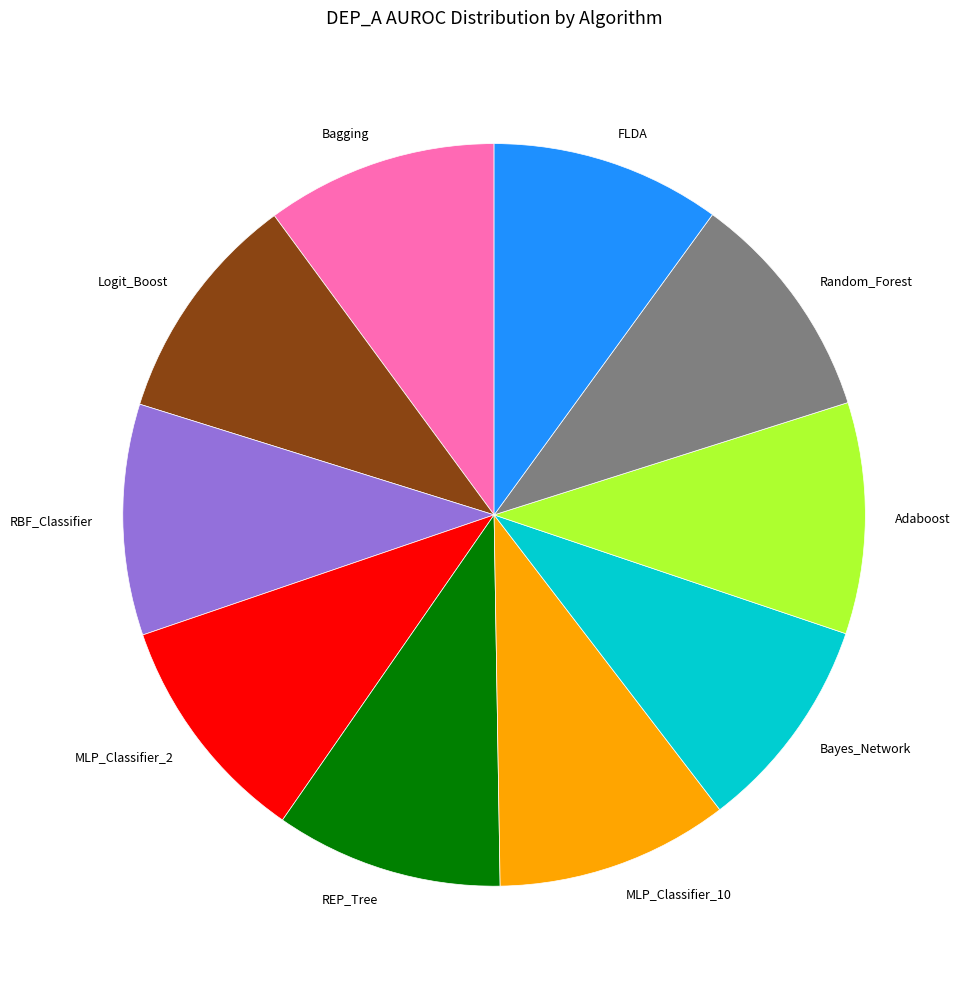

Which has a higher value, Bayes_Network or Logit_Boost?

Logit_Boost